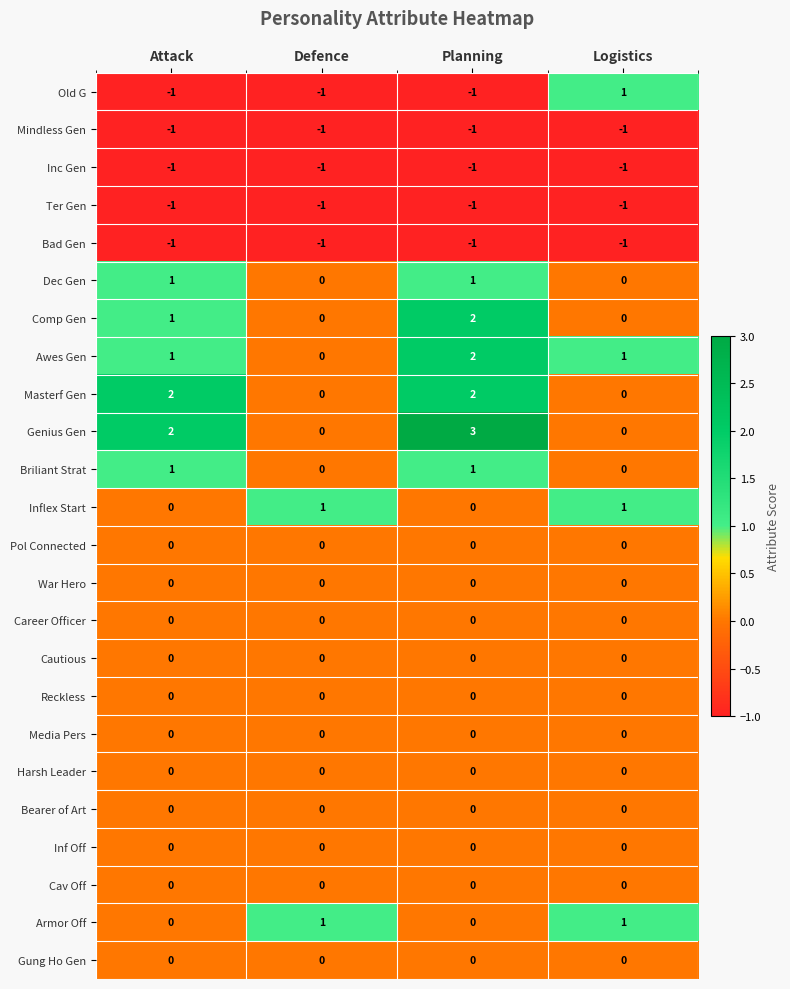

What is the difference between the highest and lowest values at Logistics?

2